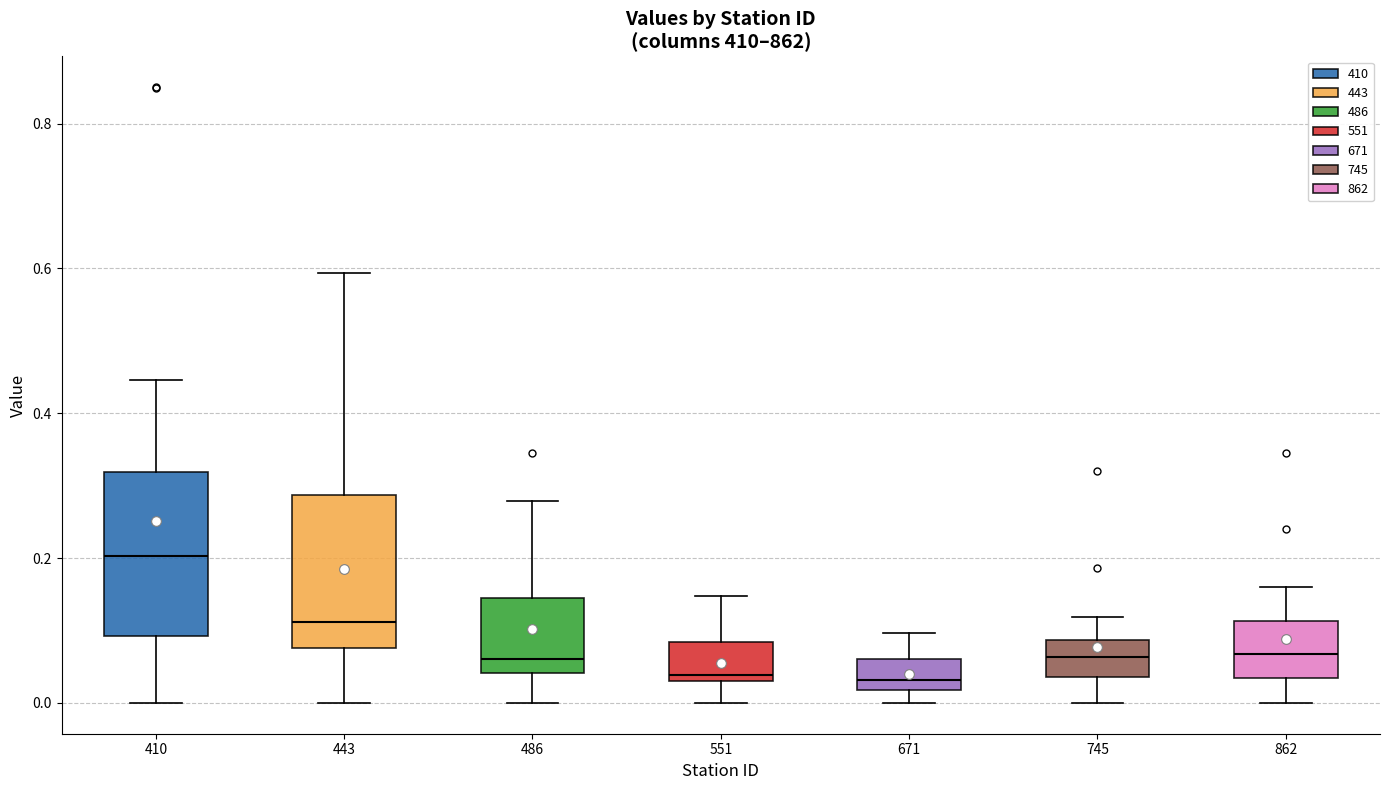

Reading left to right, transcribe this box plot: for each box, give where its median line is, the range the box spans, and where its two whiskers end, as read against the y-axis. The values are not printed on the chart, so give them approximately, as read against the axis.

410: median 0.20, box 0.10 to 0.32, whiskers 0.00 to 0.44
443: median 0.12, box 0.08 to 0.28, whiskers 0.00 to 0.60
486: median 0.06, box 0.04 to 0.14, whiskers 0.00 to 0.28
551: median 0.04, box 0.02 to 0.08, whiskers 0.00 to 0.14
671: median 0.04, box 0.02 to 0.06, whiskers 0.00 to 0.10
745: median 0.06, box 0.04 to 0.08, whiskers 0.00 to 0.12
862: median 0.06, box 0.04 to 0.12, whiskers 0.00 to 0.16